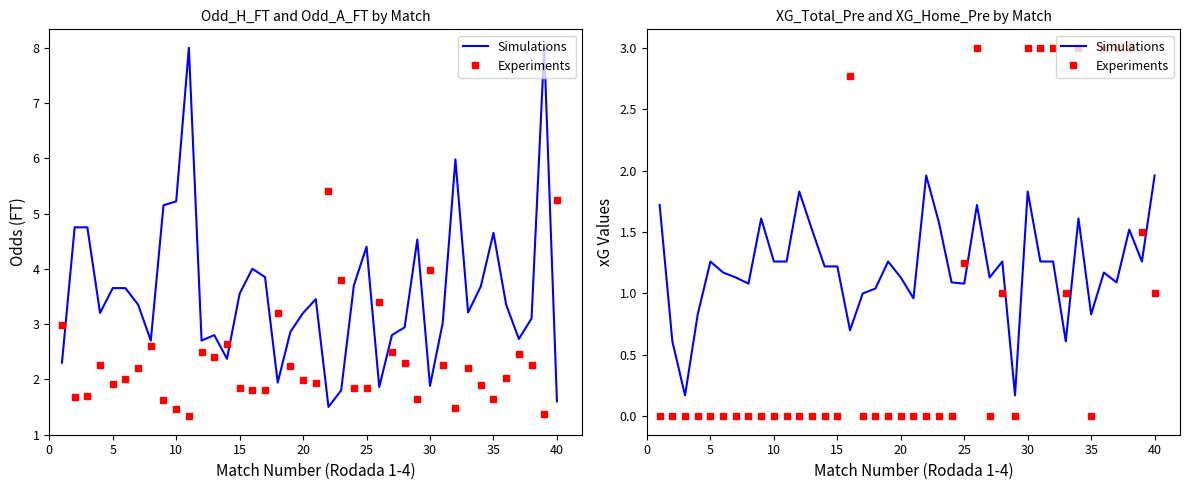

Rank the series by their maximum value, from lowest to highest.

Simulations, Experiments